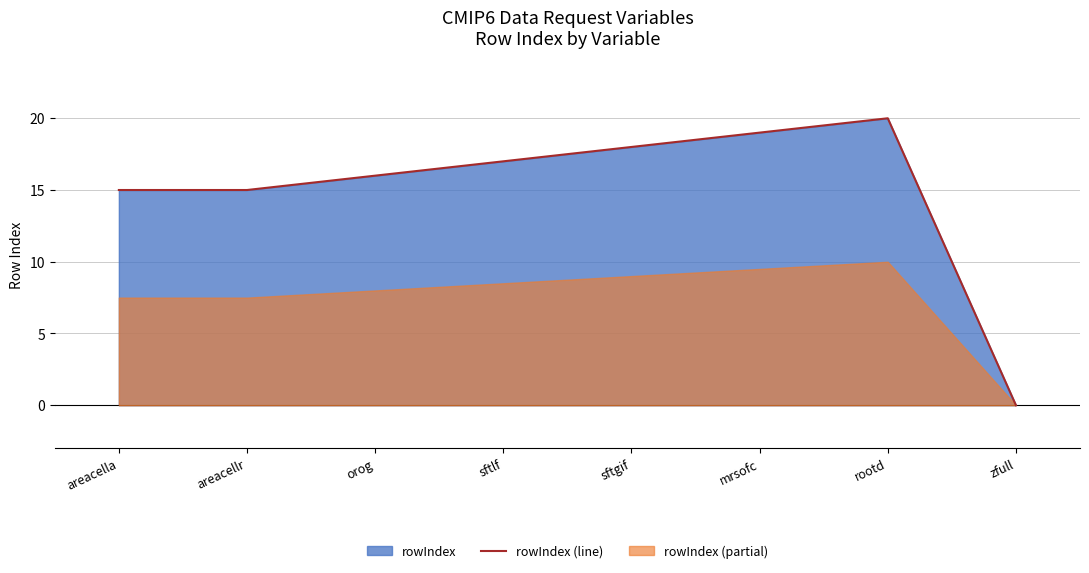

What is the difference between the values at sftlf and areacella?

2